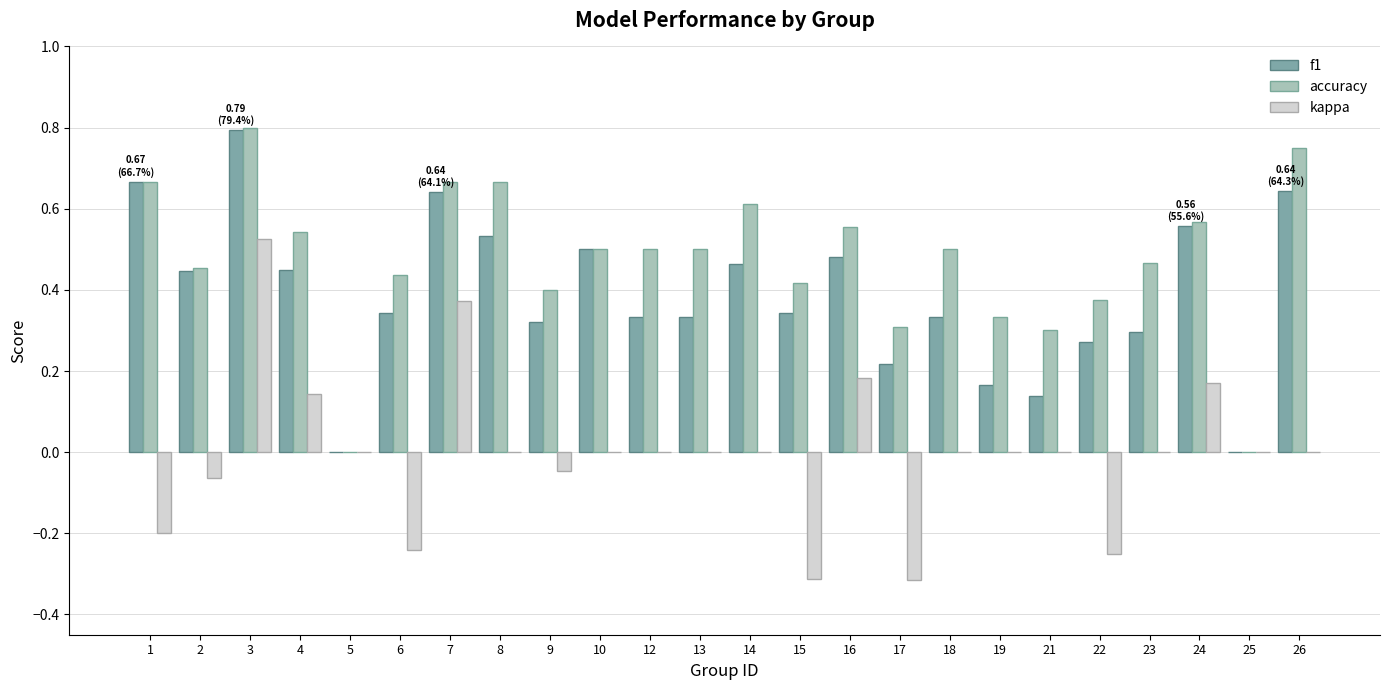

True or false: f1 has a value of 0.3 at 15.

True